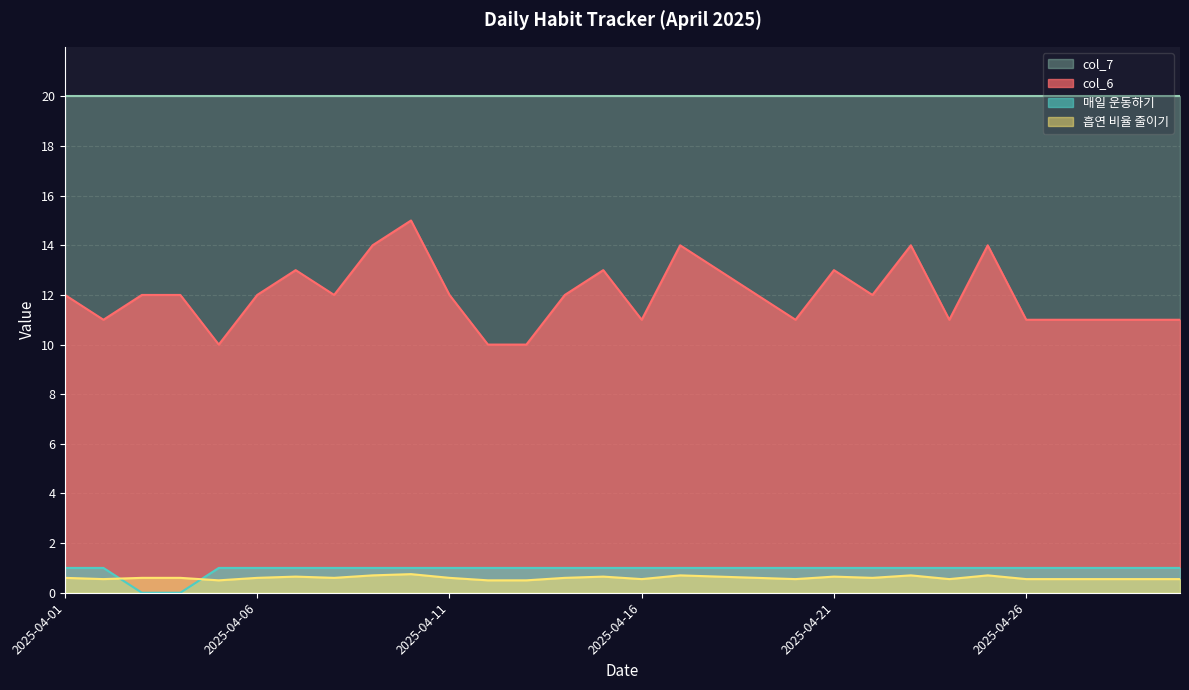

Does the chart display data point markers on the line(s)?

No